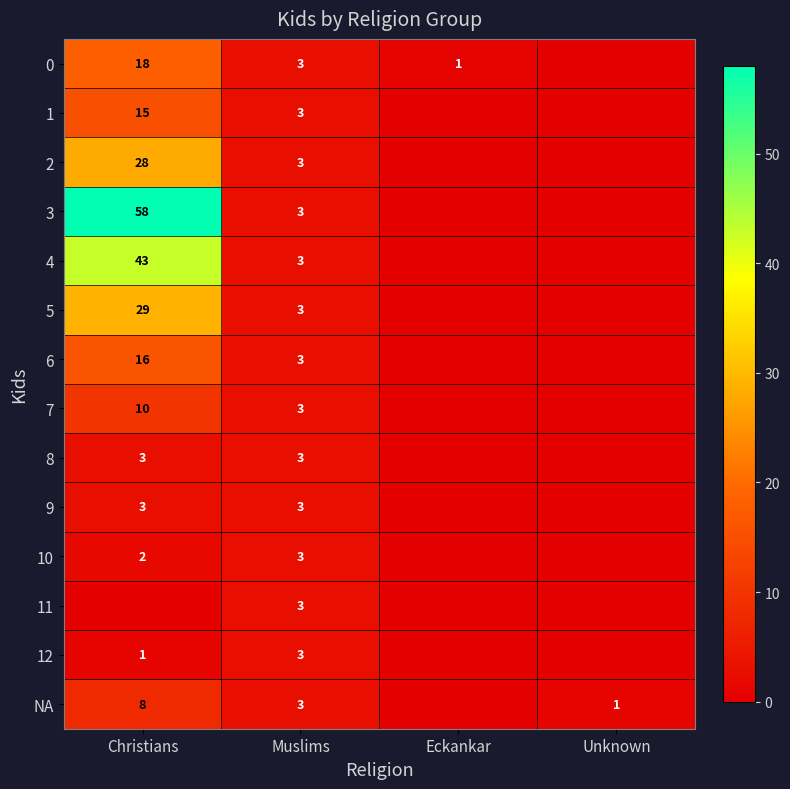

Is it true that 10 equals 3 at Muslims?

True